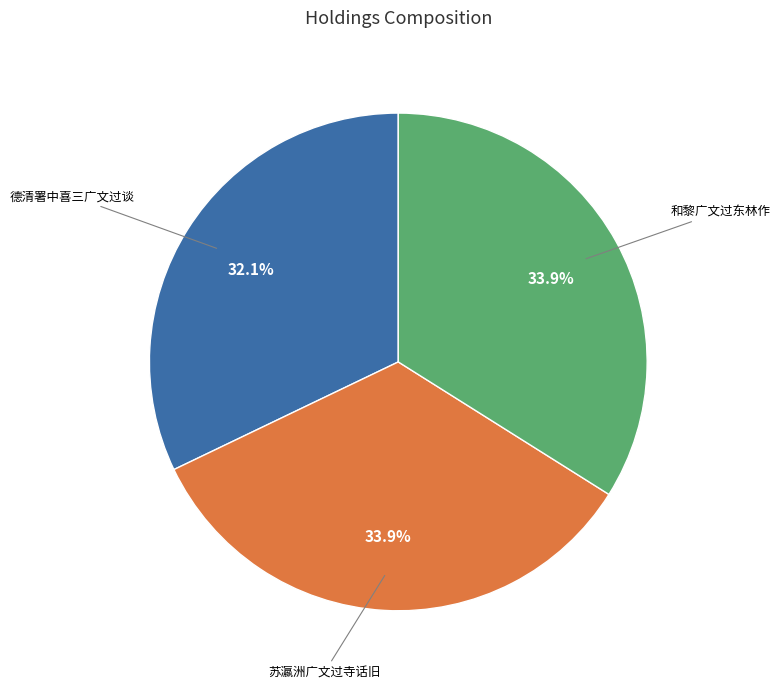

Is there a majority slice in this chart?

No